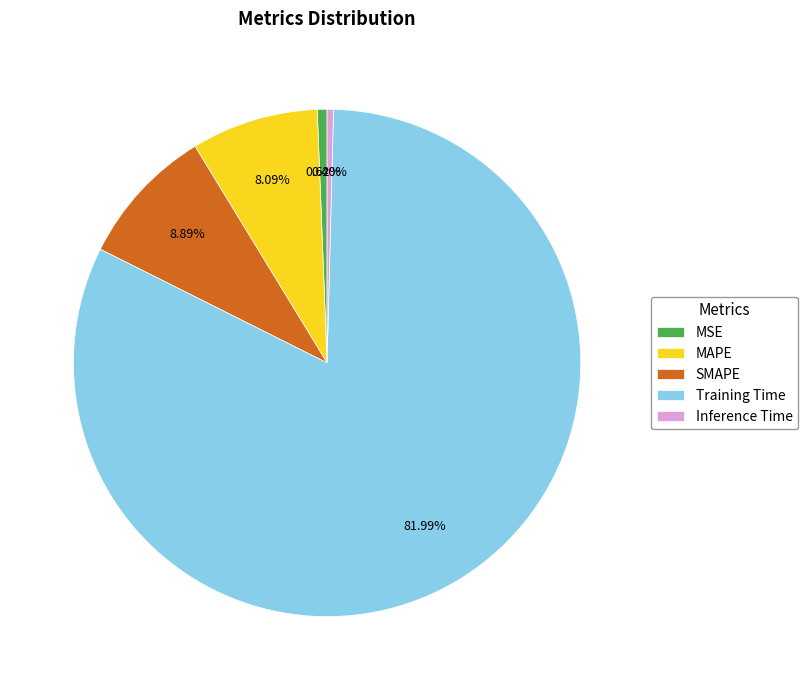

How much of the chart is everything except Training Time?

18.0%